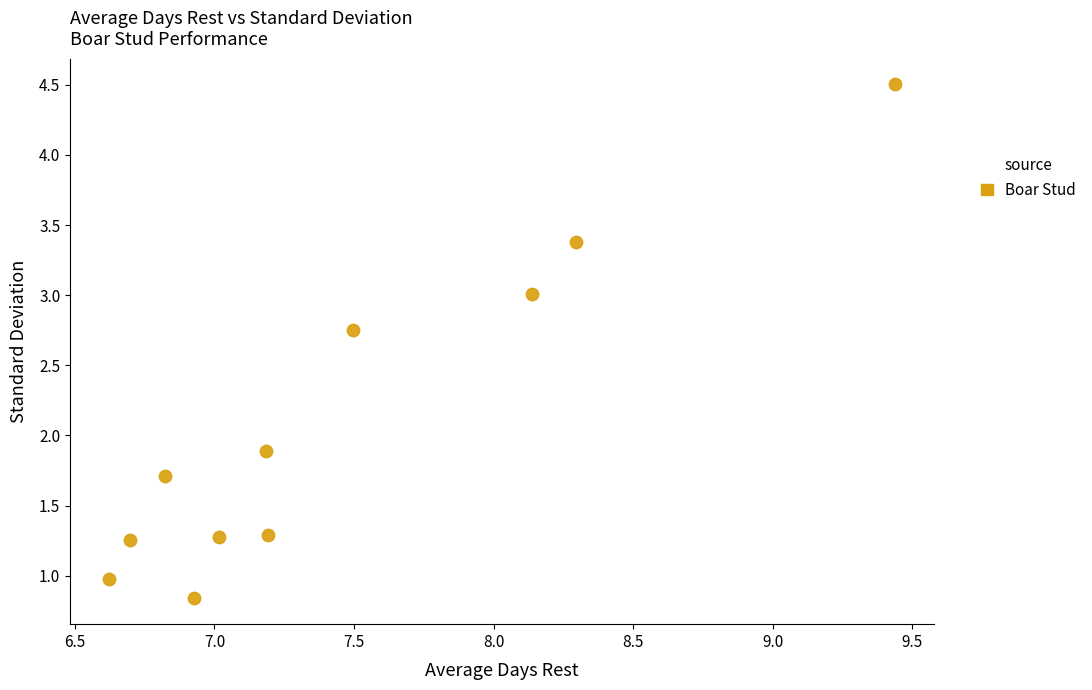

What Y value in the scatter plot is closest to 2?

1.9